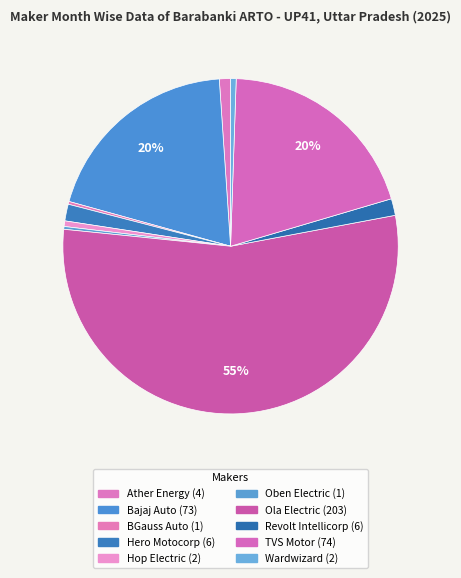

What is the majority slice?

OLA ELECTRIC TECHNOLOGIES PVT LTD